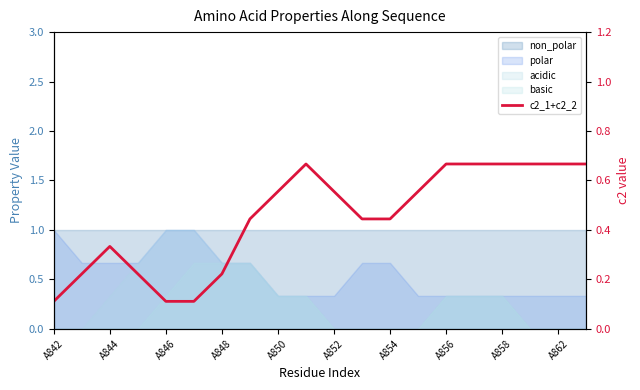

True or false: there are more than 0 points higher than both neighbors.

True